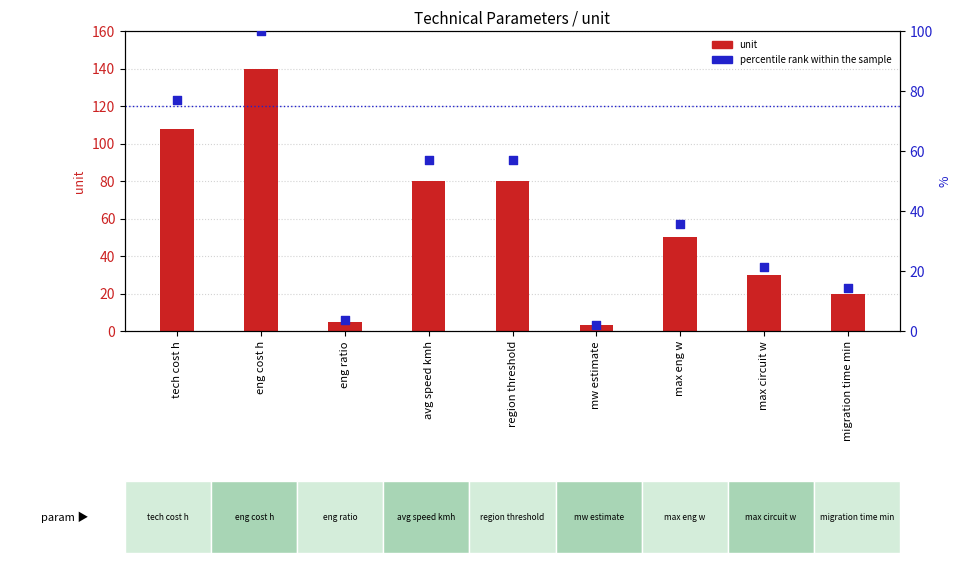

What are all the series names shown in the legend?

unit, percentile rank within the sample